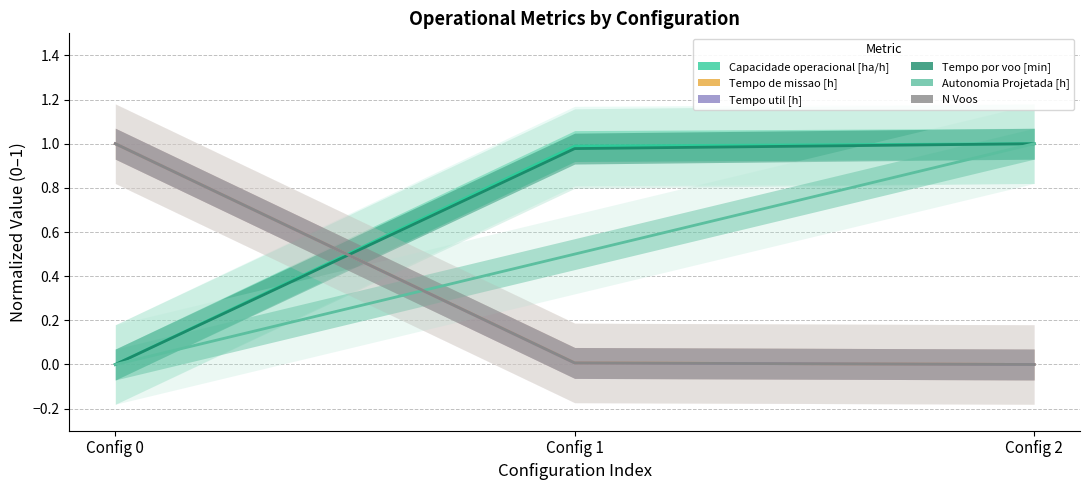

What is the total value across all series at Config 0?

3.0